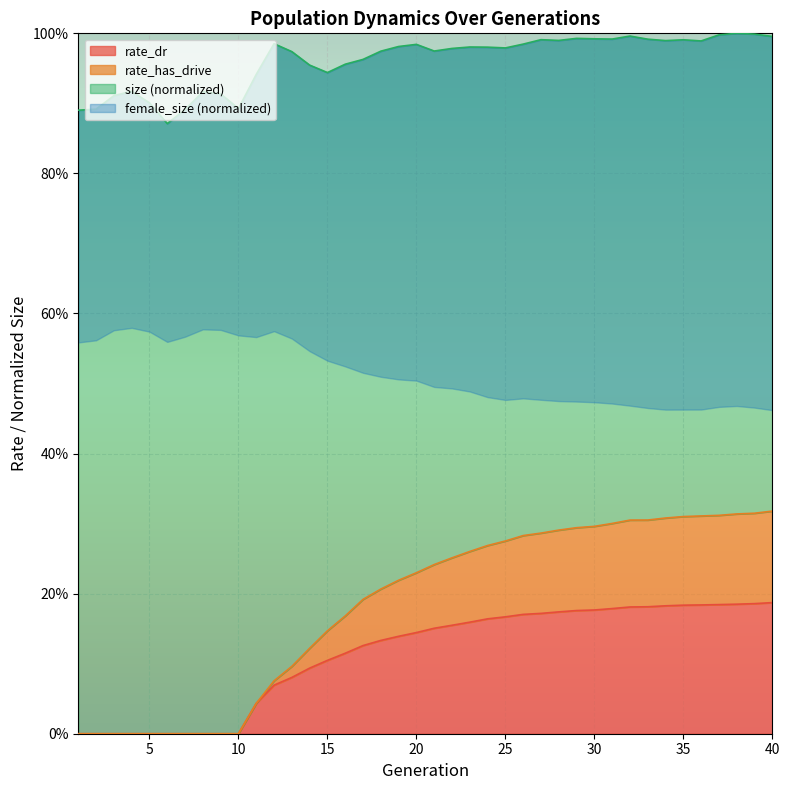

Rank the categories by rate_has_drive value from lowest to highest.

1, 2, 3, 4, 5, 6, 7, 8, 9, 10, 11, 12, 13, 14, 15, 16, 17, 18, 19, 20, 21, 22, 23, 24, 25, 26, 27, 28, 29, 30, 31, 32, 33, 34, 35, 36, 37, 38, 39, 40